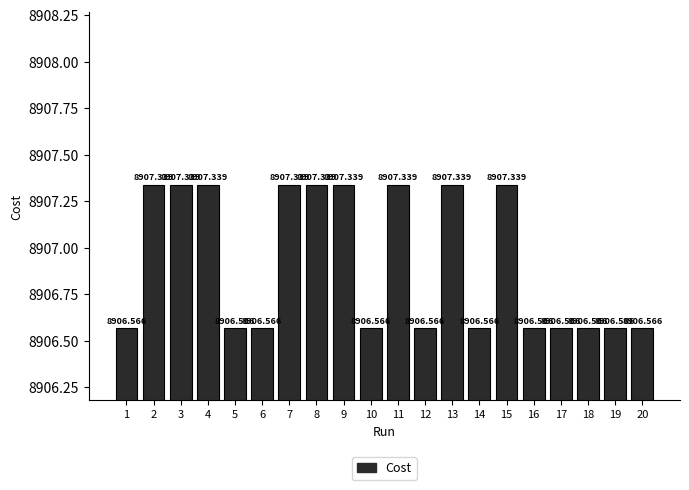

What is the change in value from 8 to 12?

-0.8